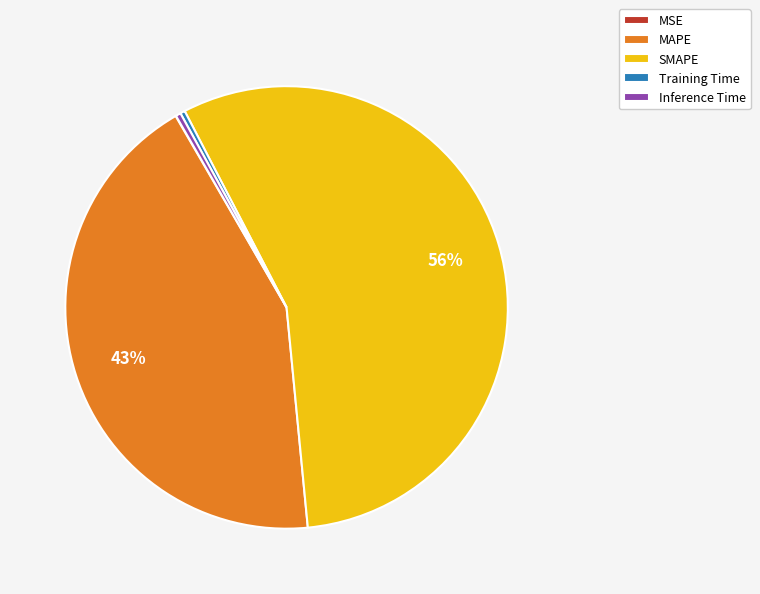

The SMAPE slice represents 69% of the pie. True or false?

False